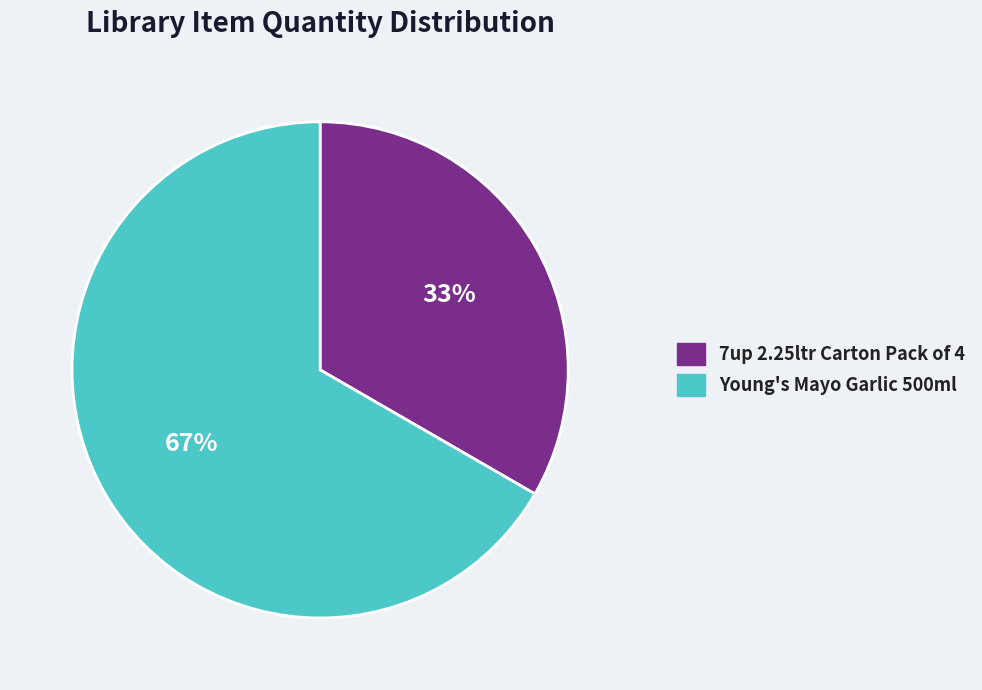

Does any single category account for the majority?

Yes